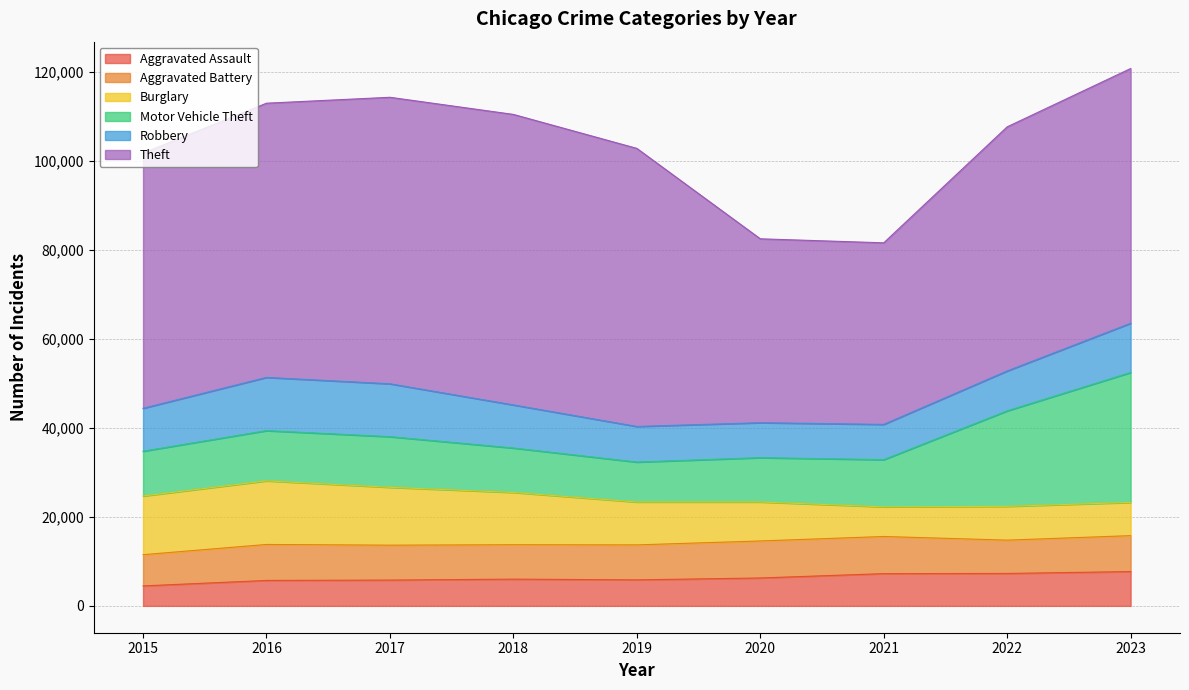

True or false: Aggravated Assault has a value of 8083 at 2019.

False